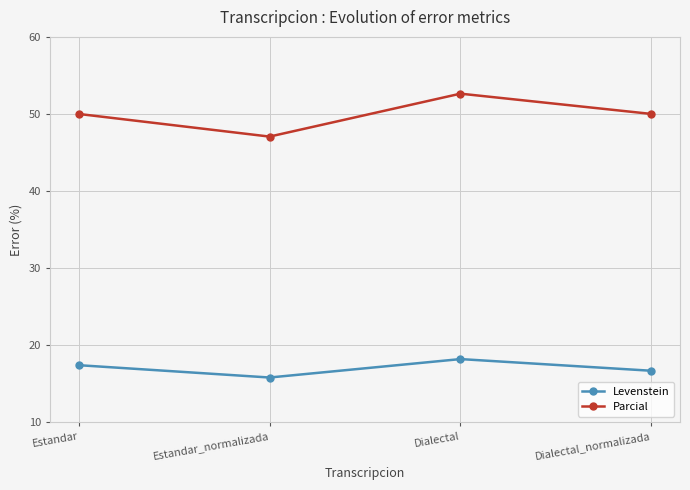

The Levenstein series shows 15.8 at Estandar_normalizada. True or false?

True